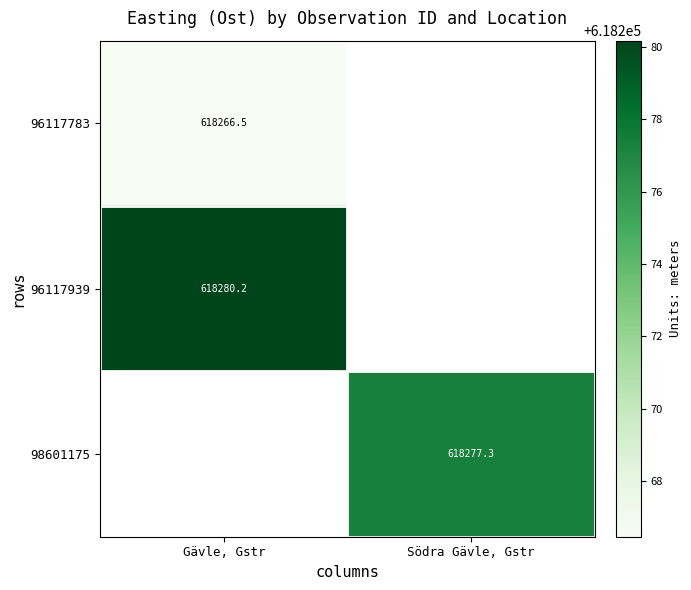

Which series has the largest range (max minus min)?

96117783